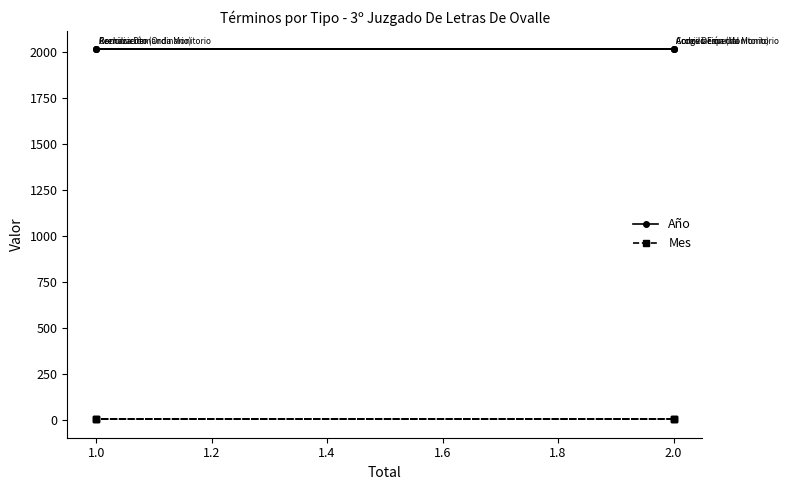

List the series in order of their peak value, highest first.

Año, Mes